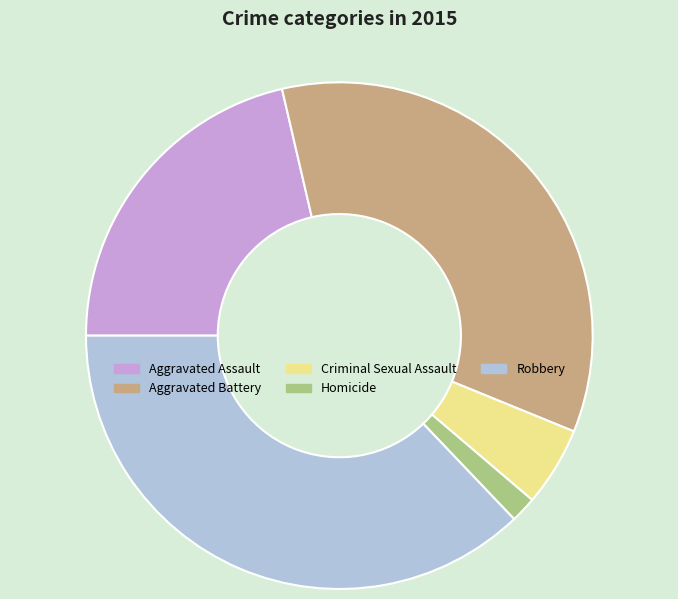

Count the number of slices in the pie.

5